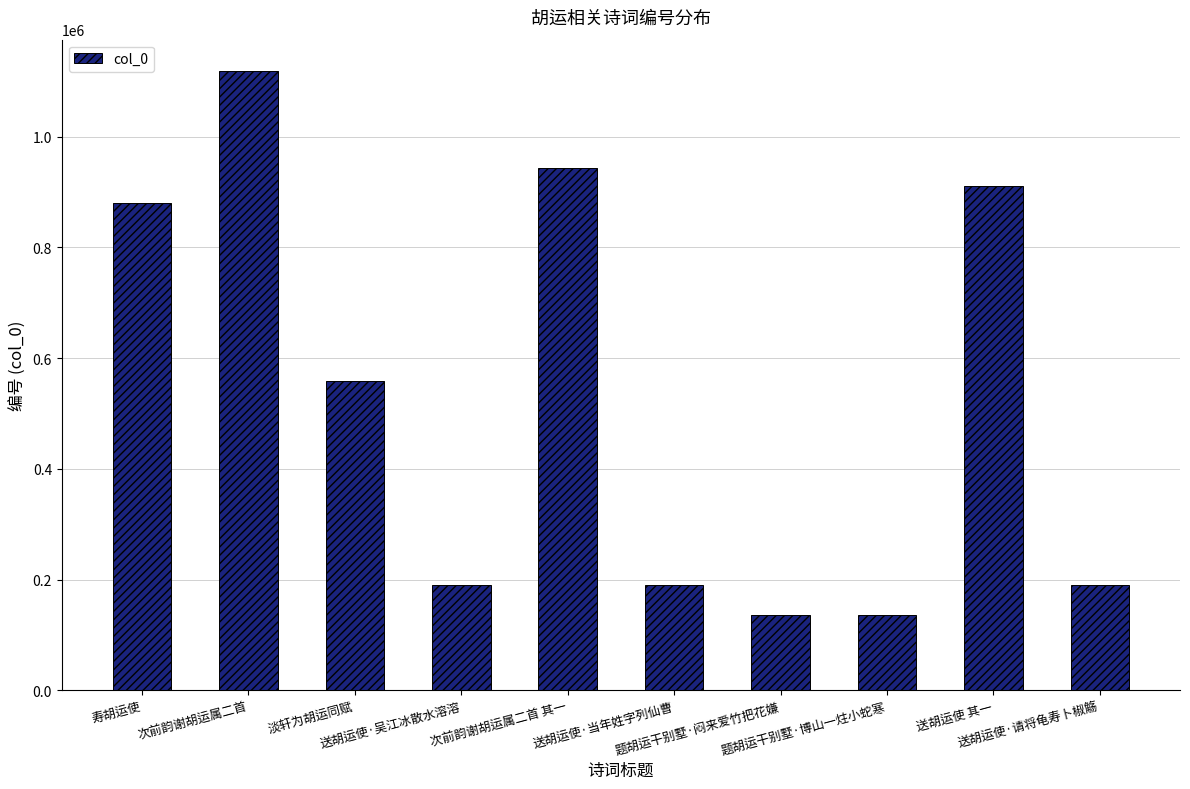

What is the ratio of the value at 送胡运使·当年姓字列仙曹 to the value at 送胡运使 其一?

0.2